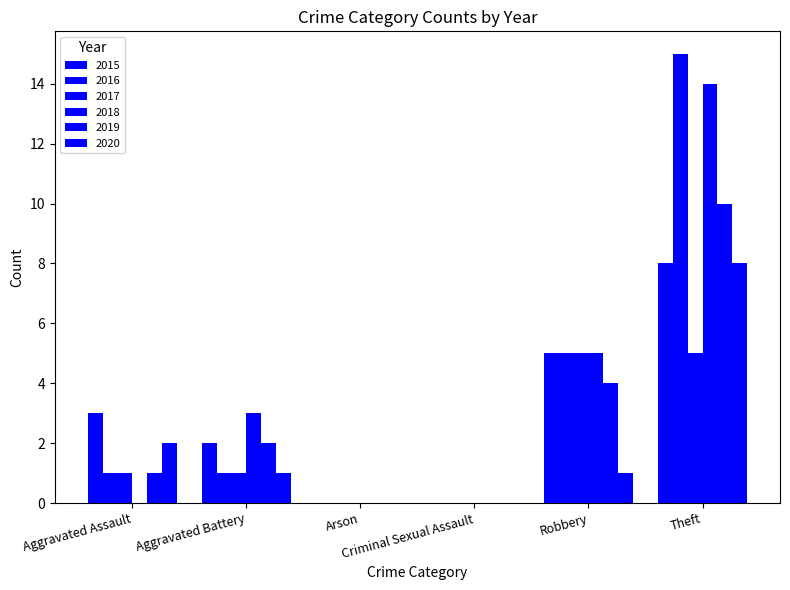

How many series are shown in this chart?

6